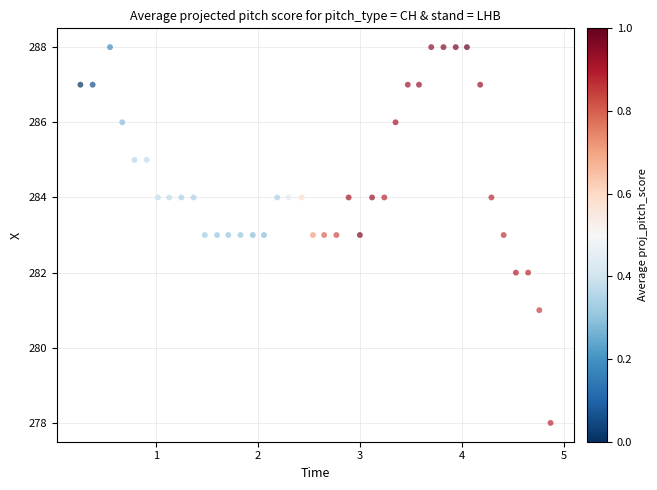

What is the range of Y values (max minus min)?

10